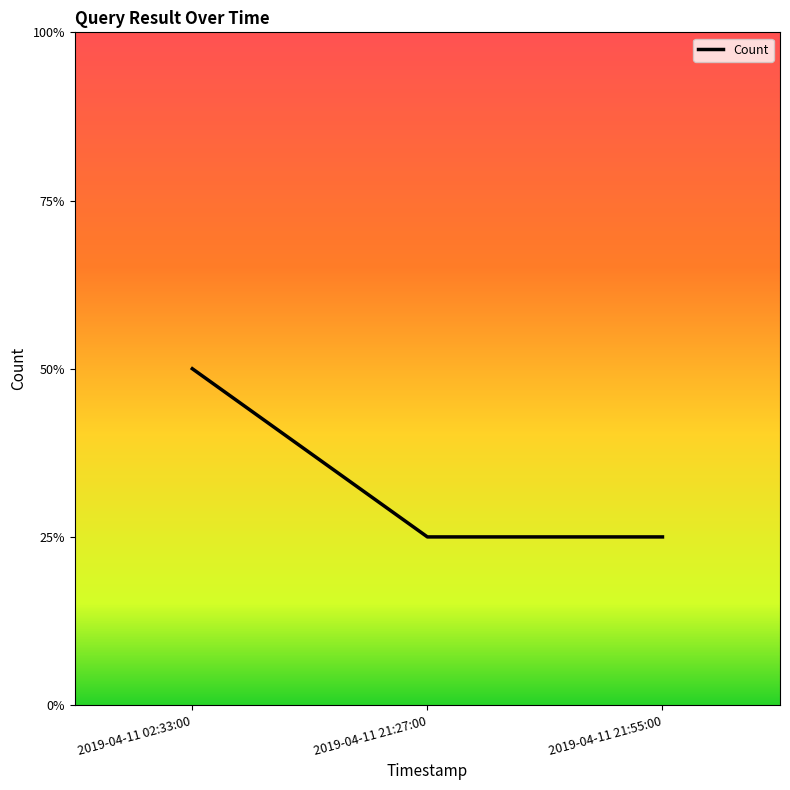

Does the chart have visible grid lines?

No